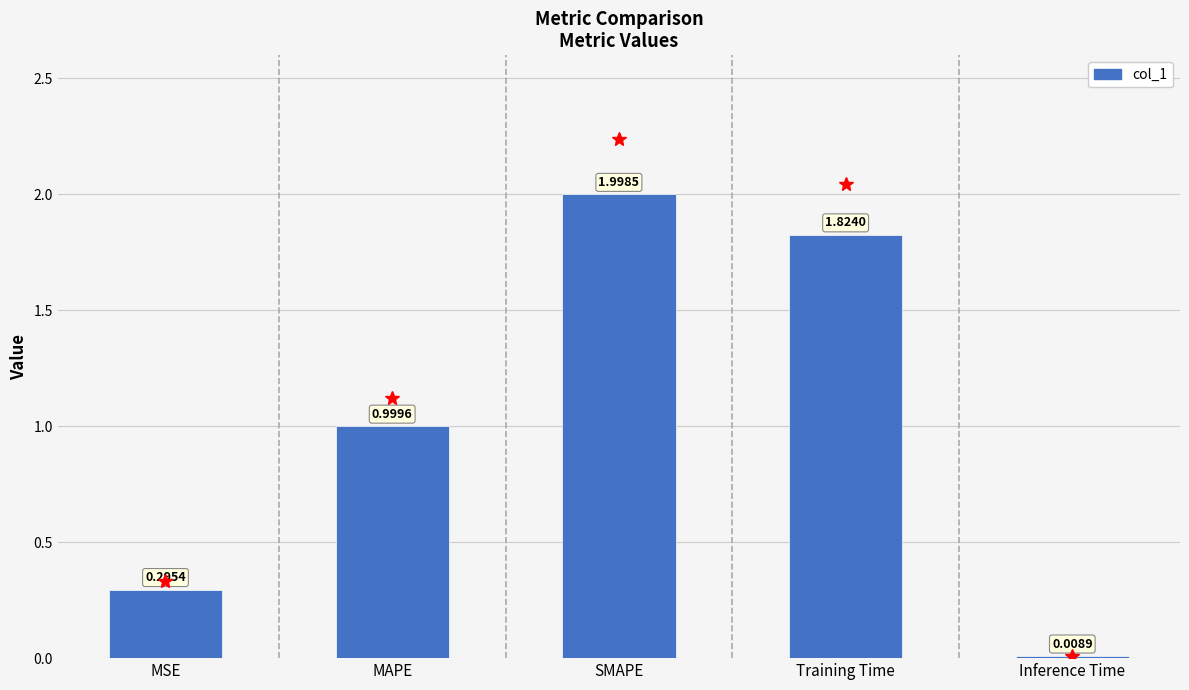

How many bars are there in total?

5